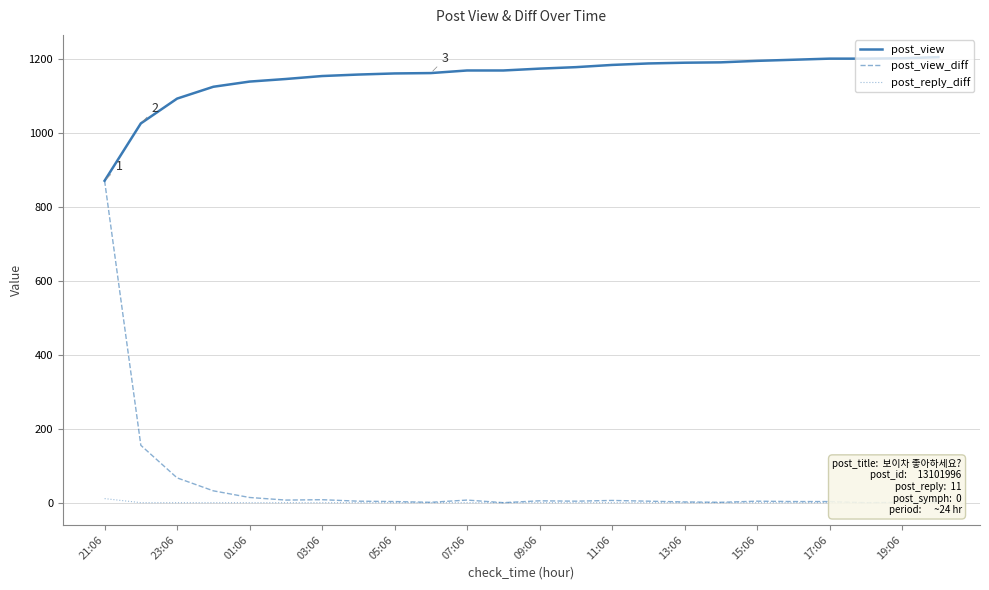

True or false: post_view and post_reply_diff cross at least once.

False